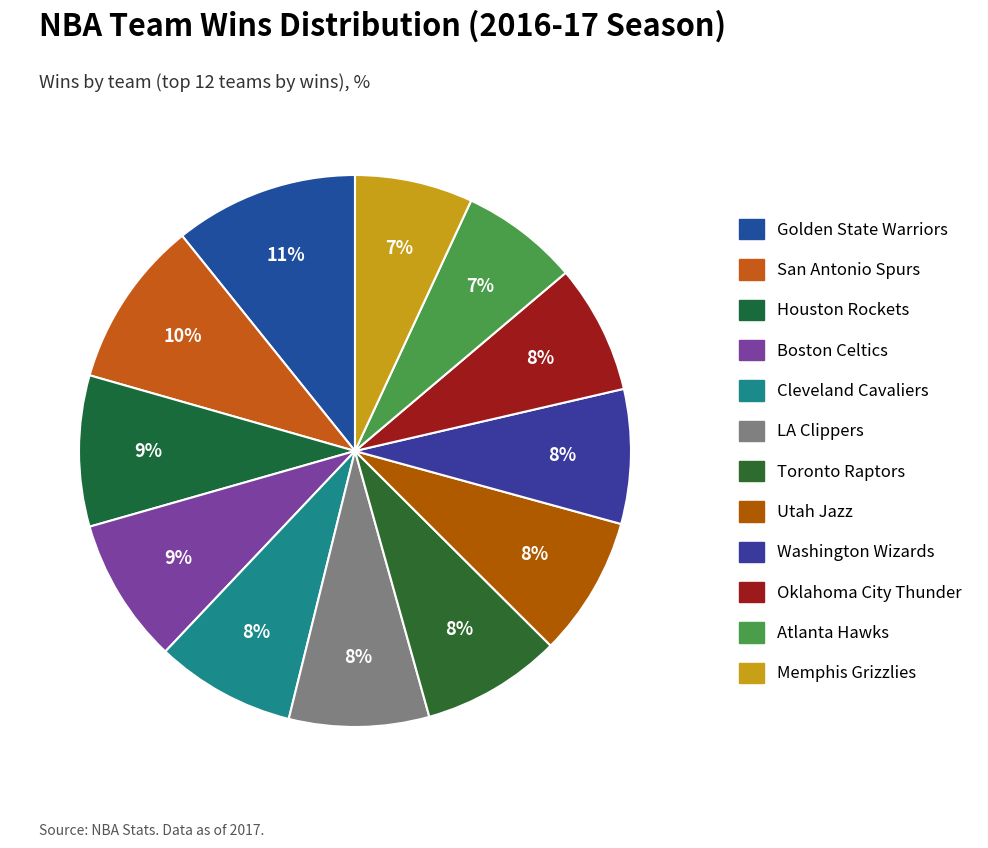

What portion of the pie excludes Oklahoma City Thunder?

92.4%